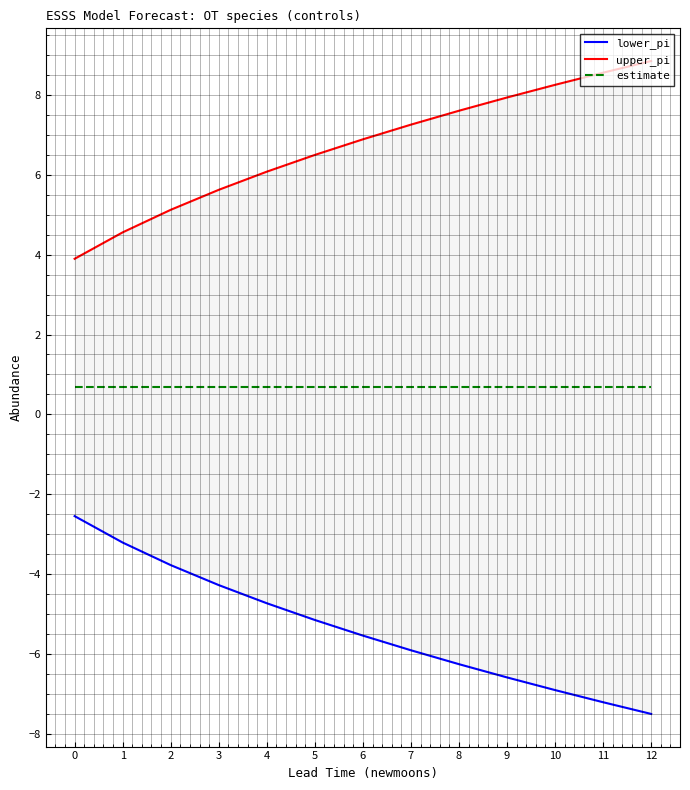

How many data points in upper_pi are above 6?

9